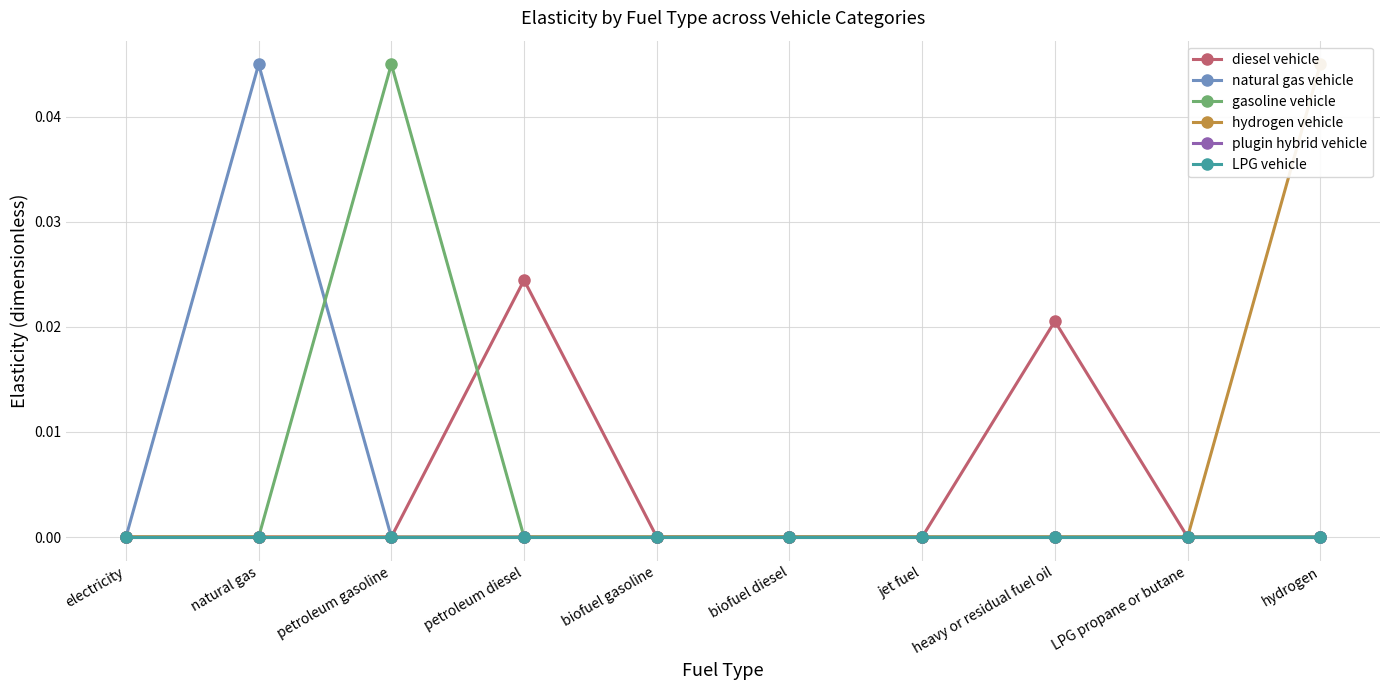

Between natural gas and petroleum diesel, which is larger?

petroleum diesel